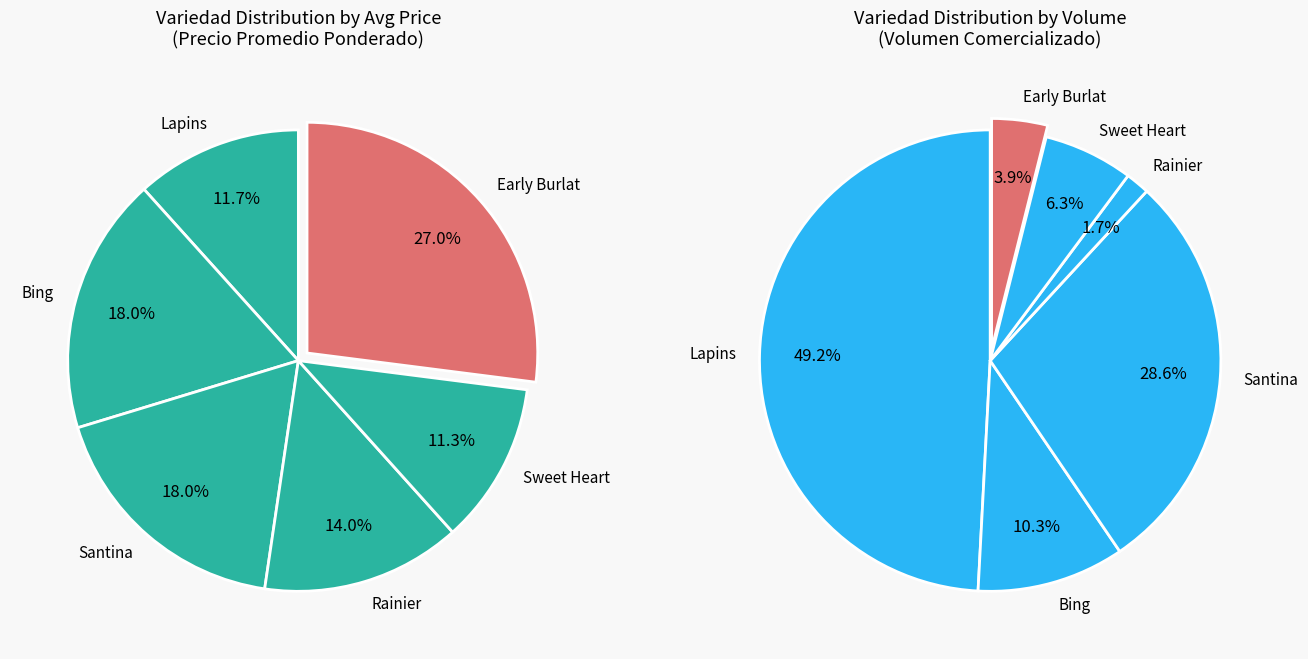

To the nearest percent, what is the average slice percentage?

17%